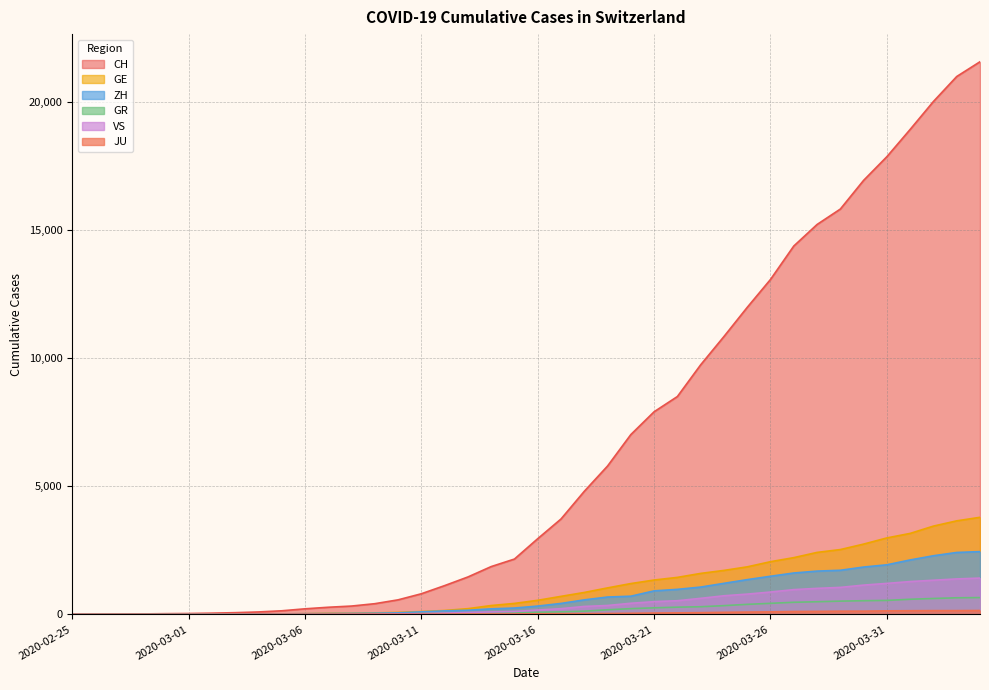

List the series in order of their peak value, highest first.

CH, GE, ZH, VS, GR, JU